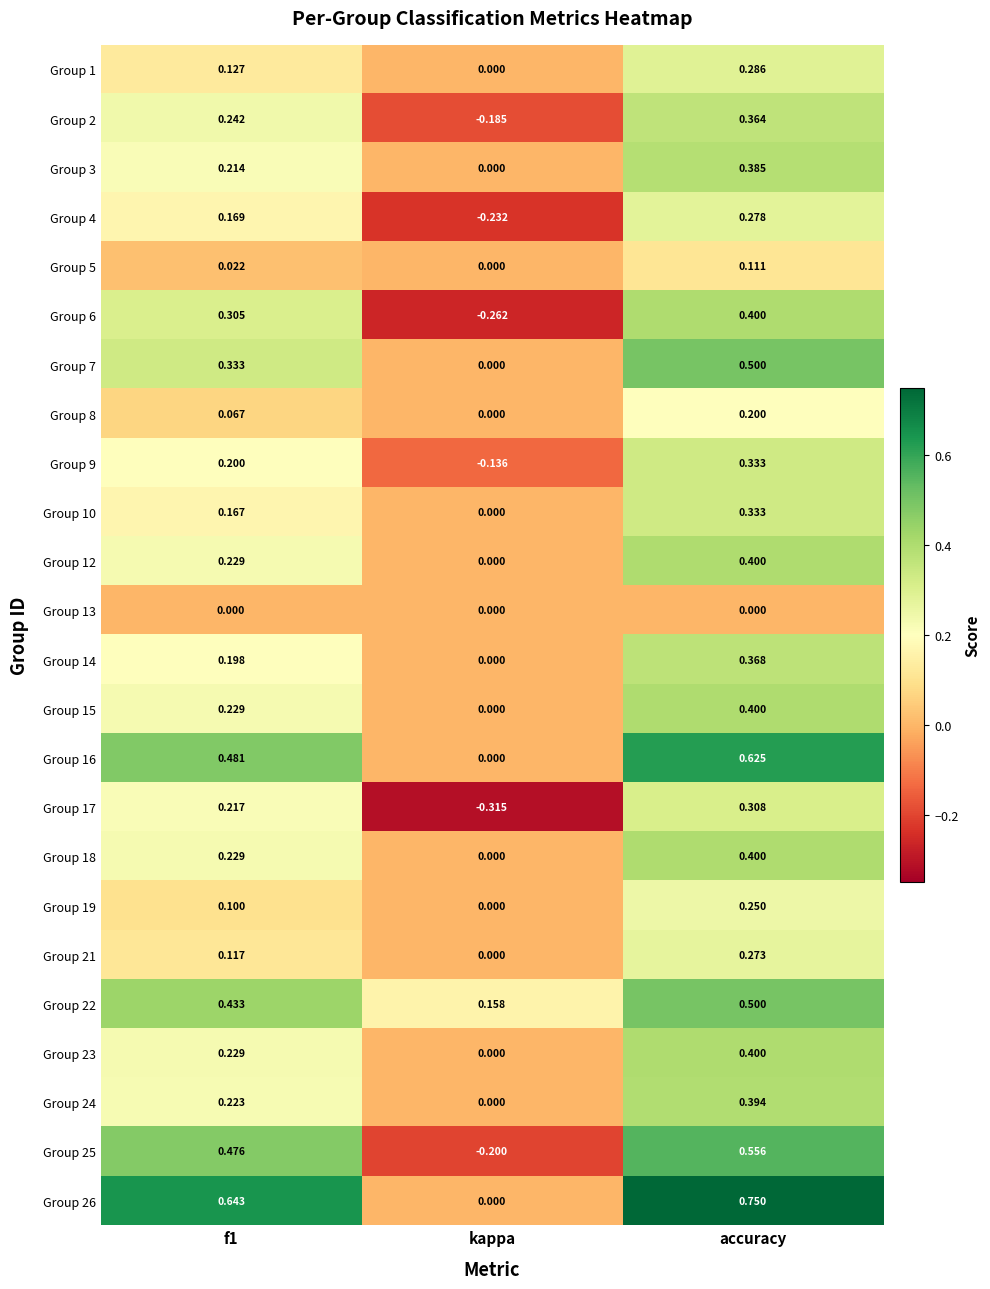

Count the number of categories in the chart.

3